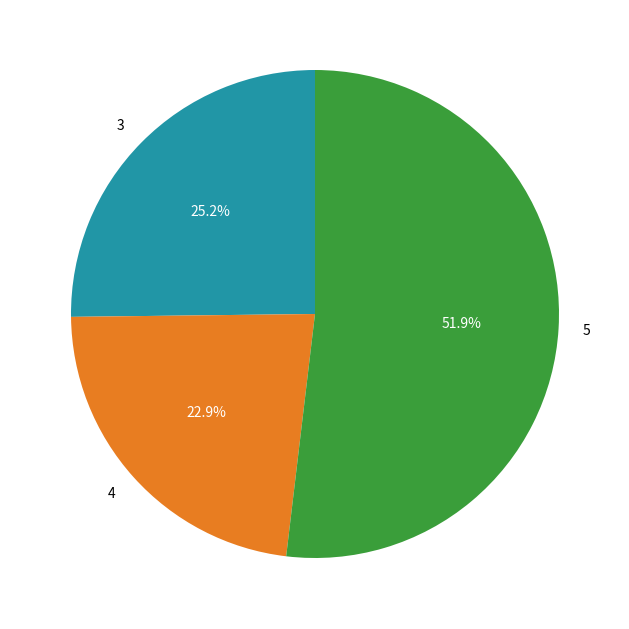

True or false: 4 accounts for 9% of the total.

False